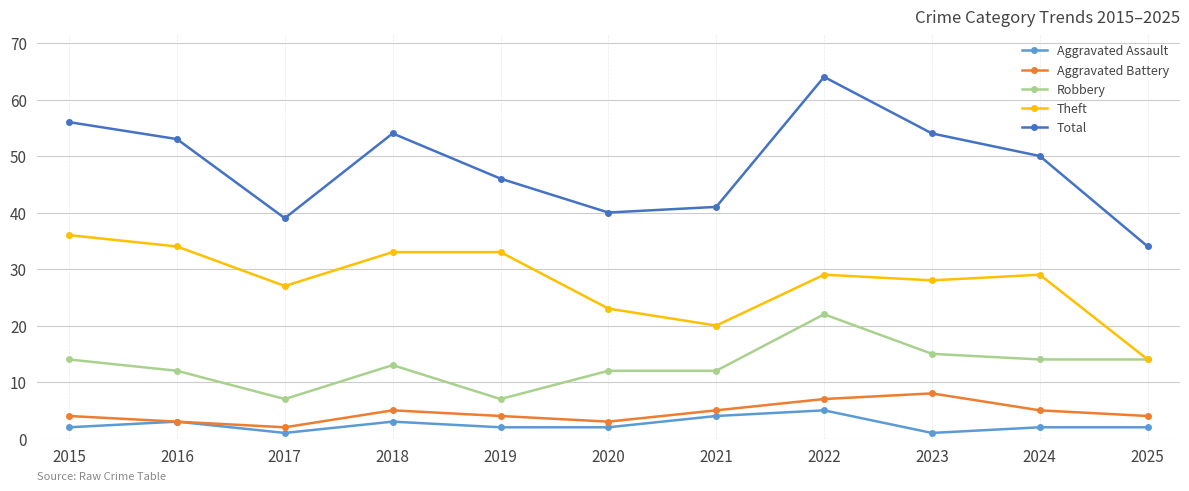

What is the value of the Theft point at the 2nd from the left?

34